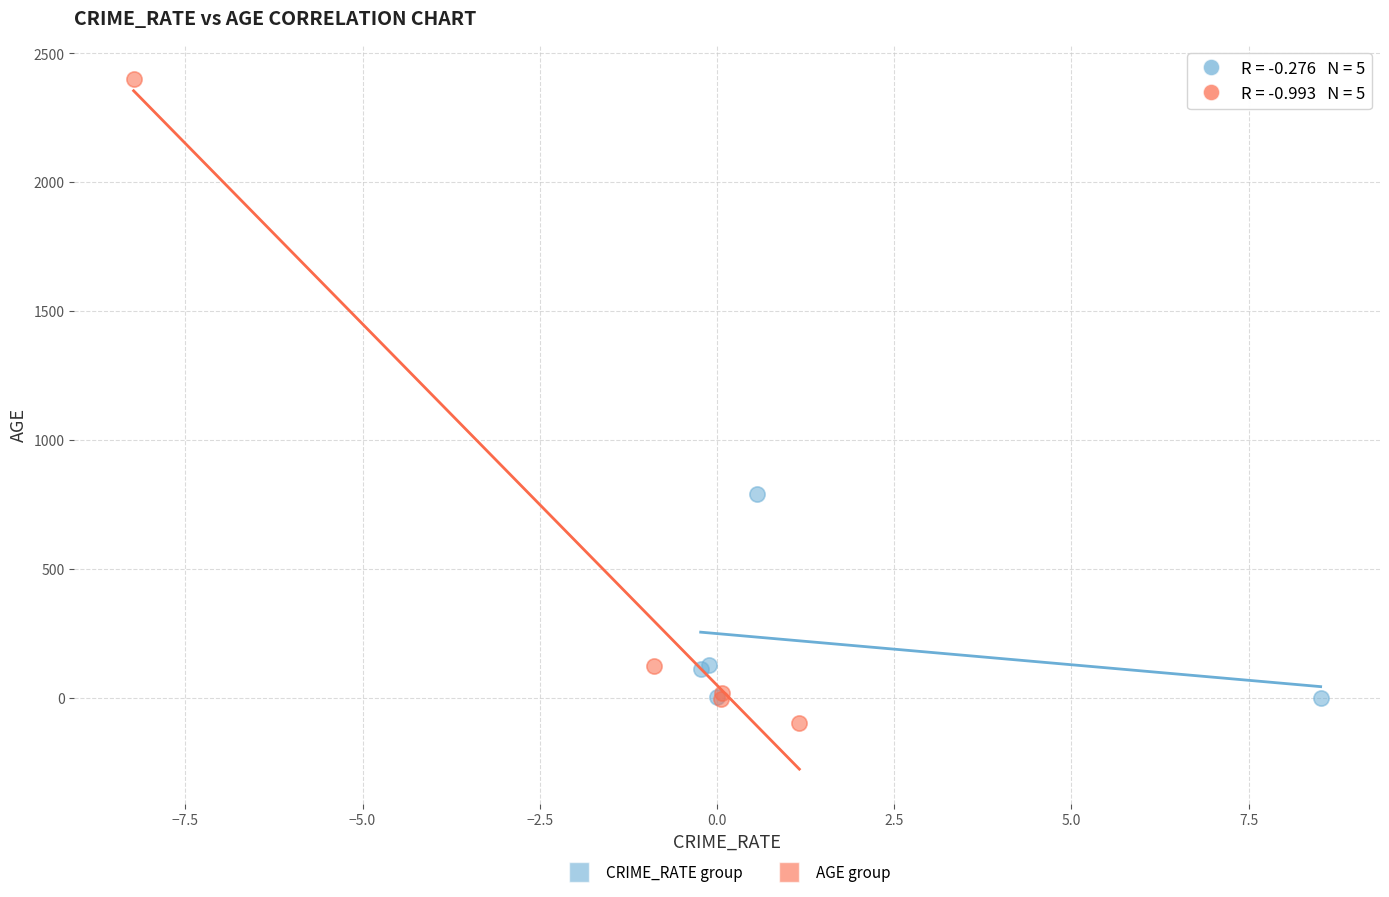

Which series contains the highest Y value?

AGE group